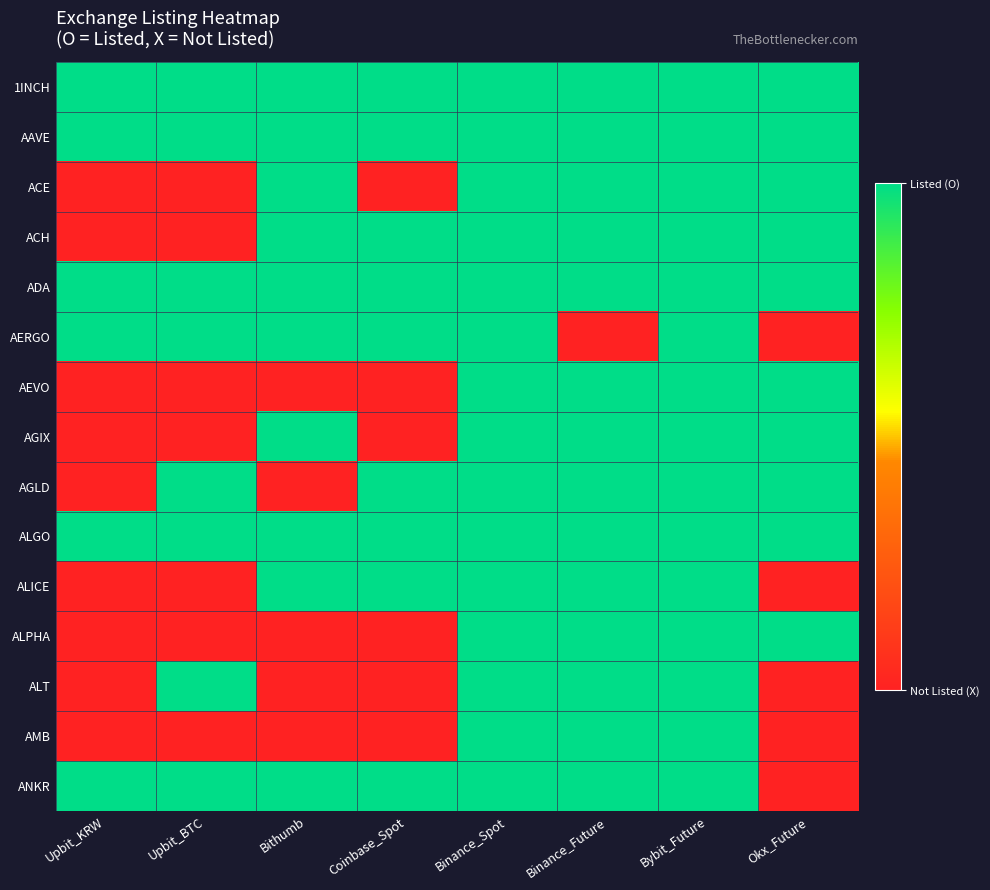

At how many categories does at least one series exceed 0?

8